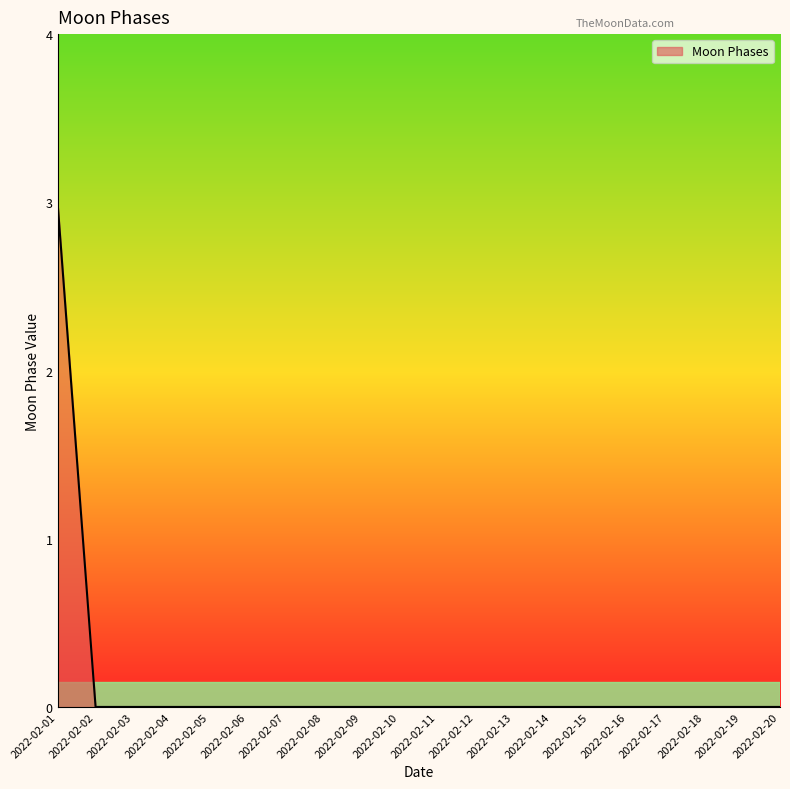

Reading left to right, what are all the values shown in this chart?

2022-02-01=3	2022-02-02=0	2022-02-03=0	2022-02-04=0	2022-02-05=0	2022-02-06=0	2022-02-07=0	2022-02-08=0	2022-02-09=0	2022-02-10=0	2022-02-11=0	2022-02-12=0	2022-02-13=0	2022-02-14=0	2022-02-15=0	2022-02-16=0	2022-02-17=0	2022-02-18=0	2022-02-19=0	2022-02-20=0